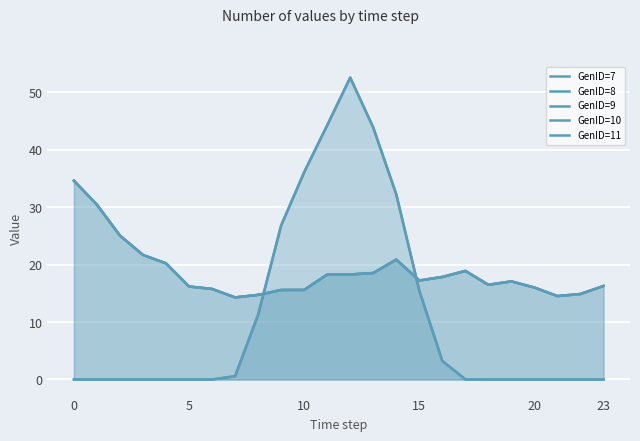

Is it true that GenID=8 equals 0.0 at 22?

True